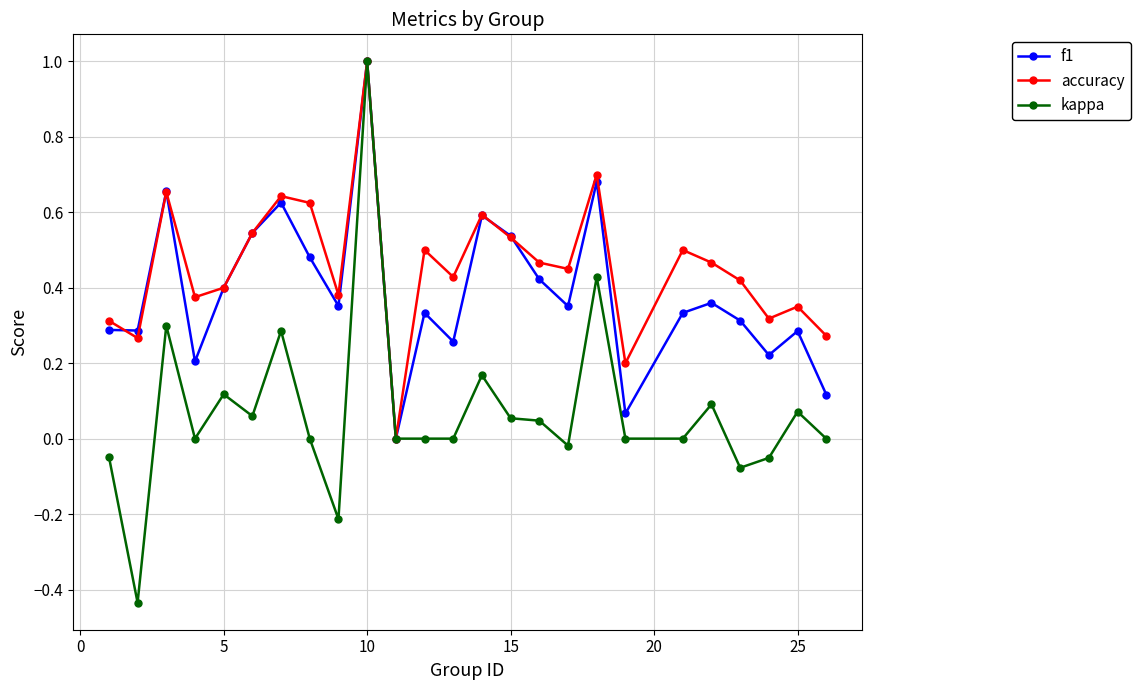

Which series has the largest range (max minus min)?

kappa